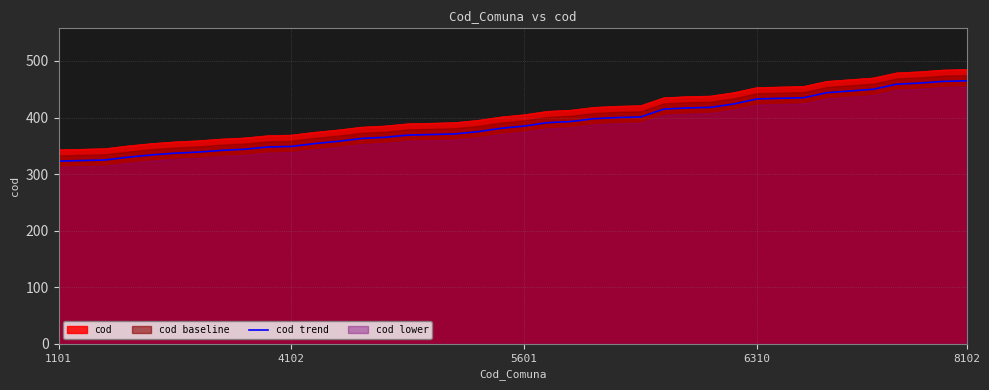

What is the change in value from 23 to 38?

+66